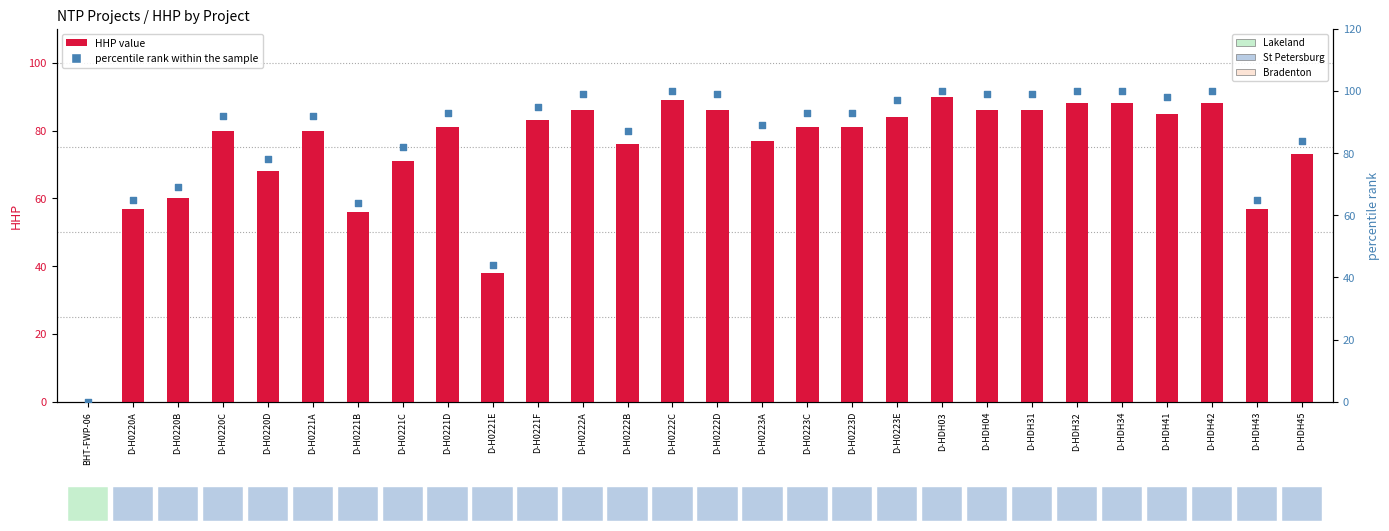

What is the total value across all series at D-H0221B?

120